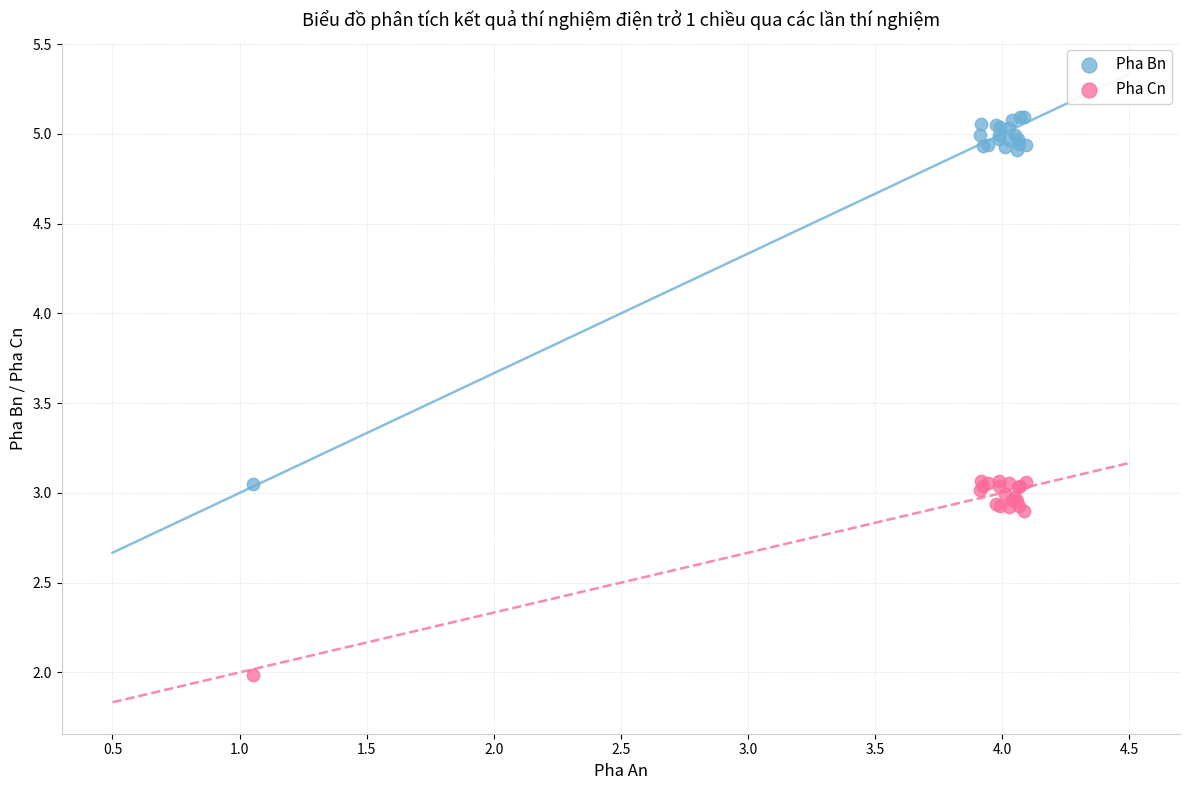

Which series has the widest spread of Y values?

Pha Bn